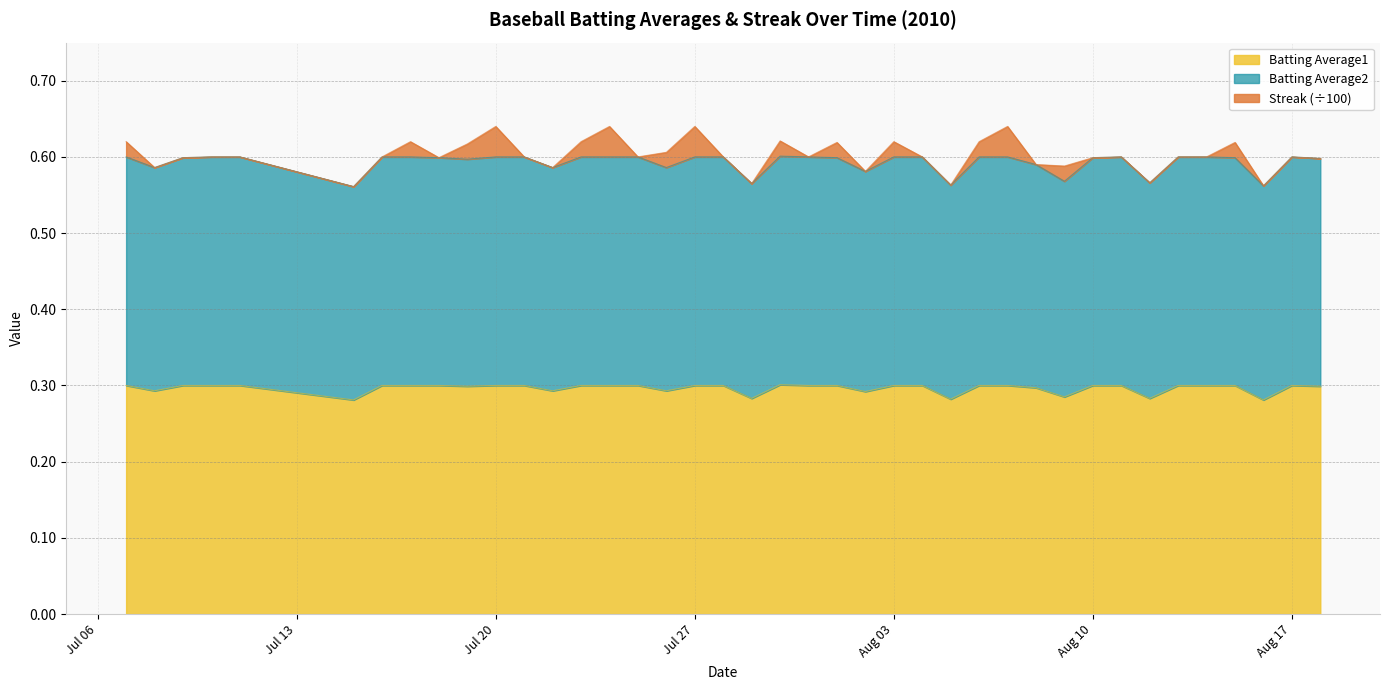

What is the difference between the highest and lowest values at 2010-07-23?

0.3